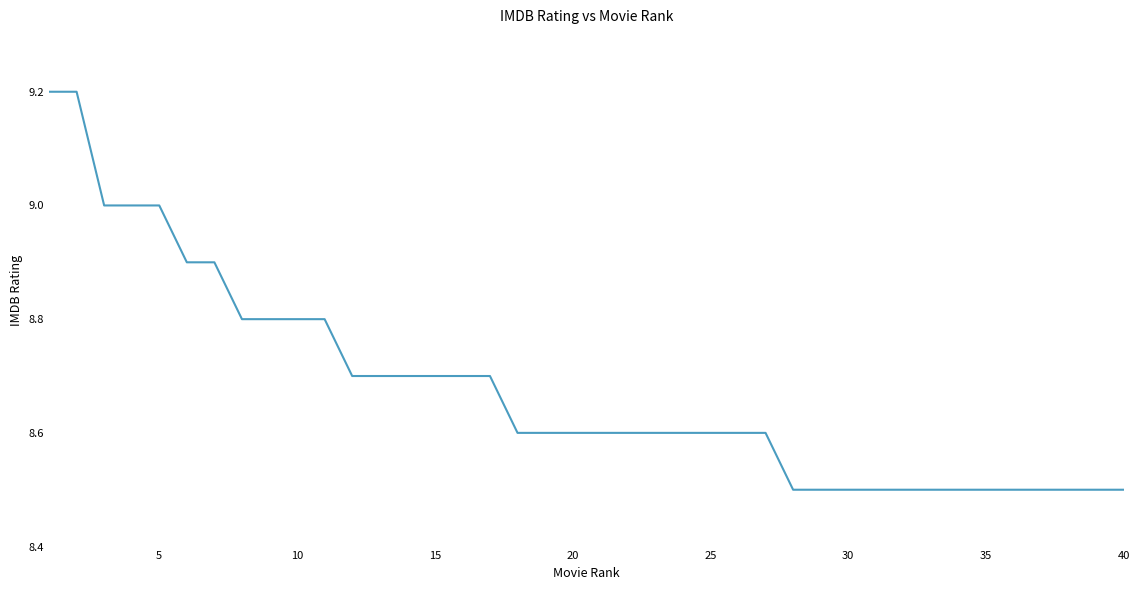

What is the difference between the maximum and minimum values?

0.7